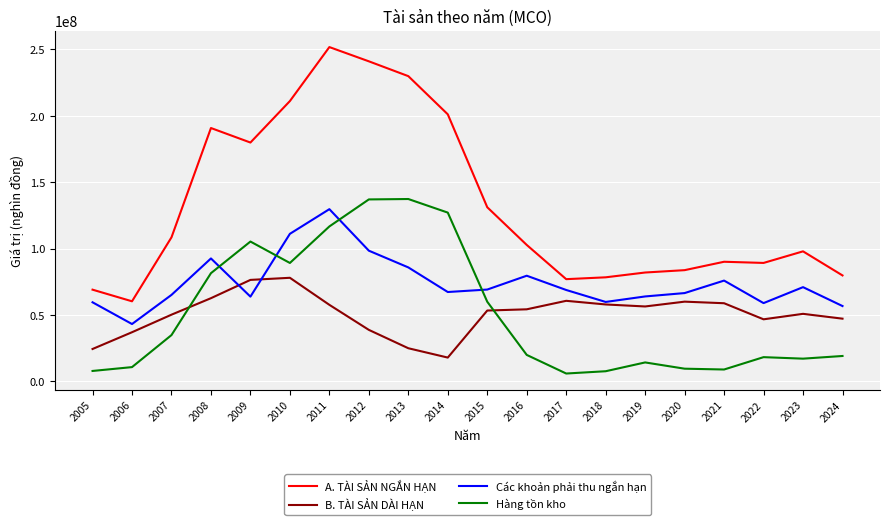

What is the greatest value displayed?

251726172